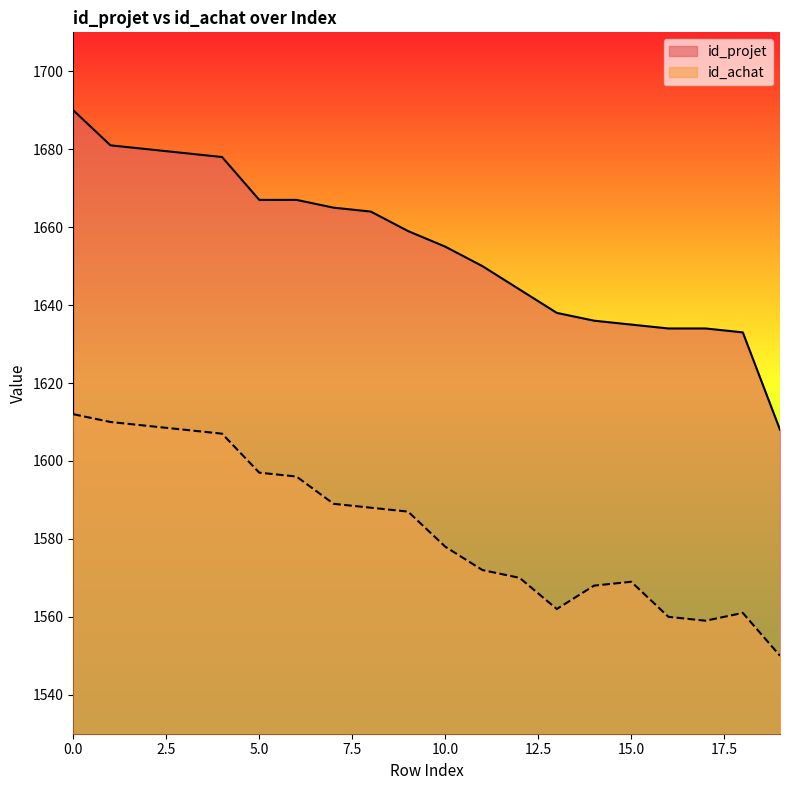

True or false: id_achat and id_projet intersect in this chart.

False